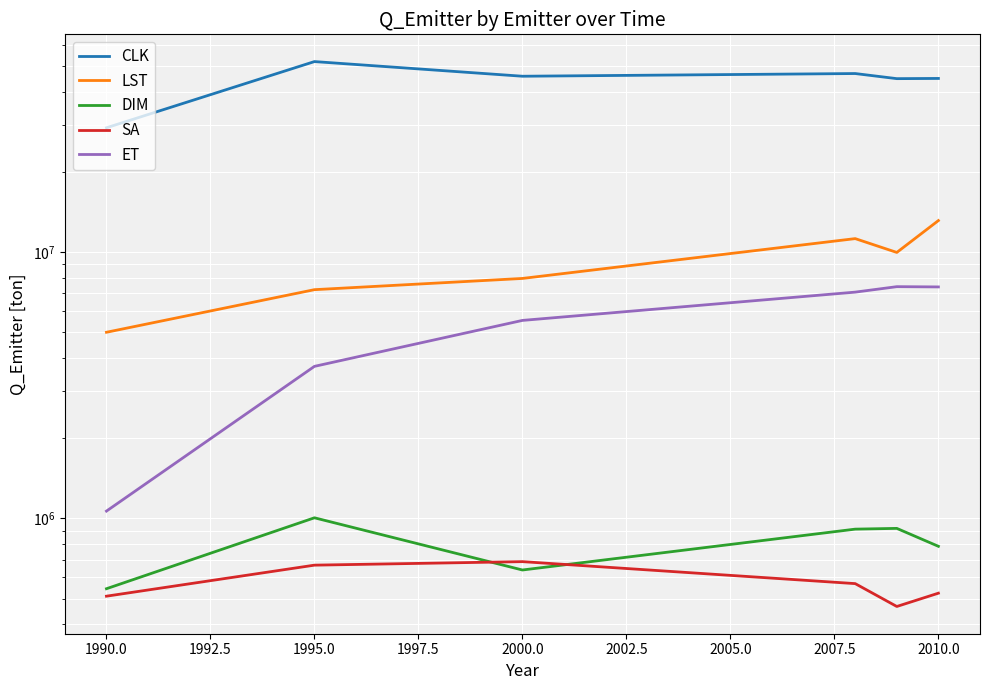

What are all the series names shown in the legend?

CLK, LST, DIM, SA, ET